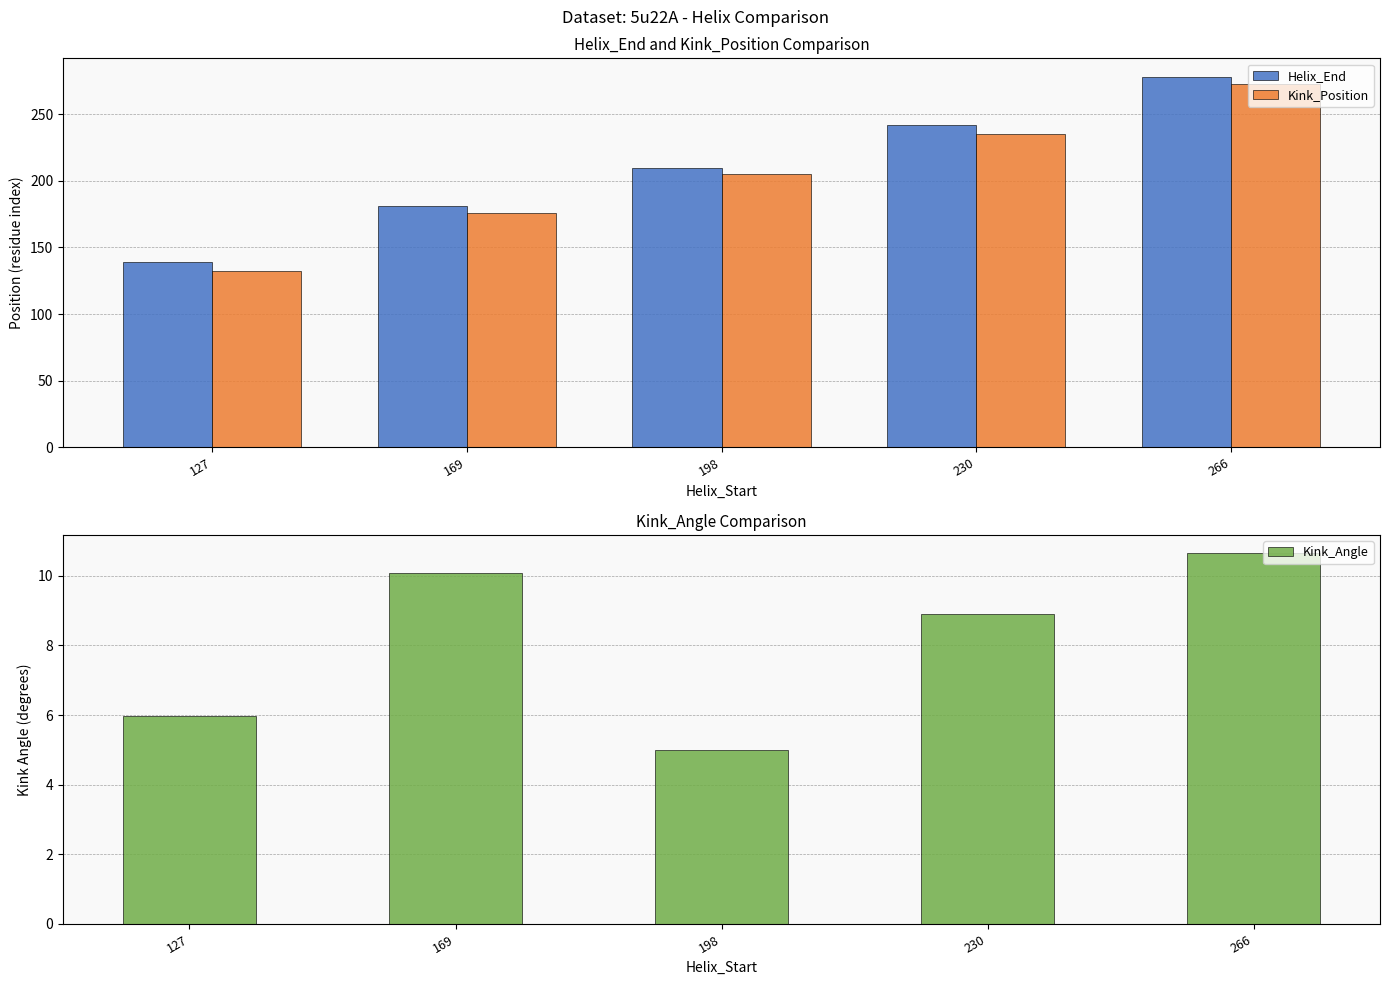

At how many categories does at least one series exceed 40?

5